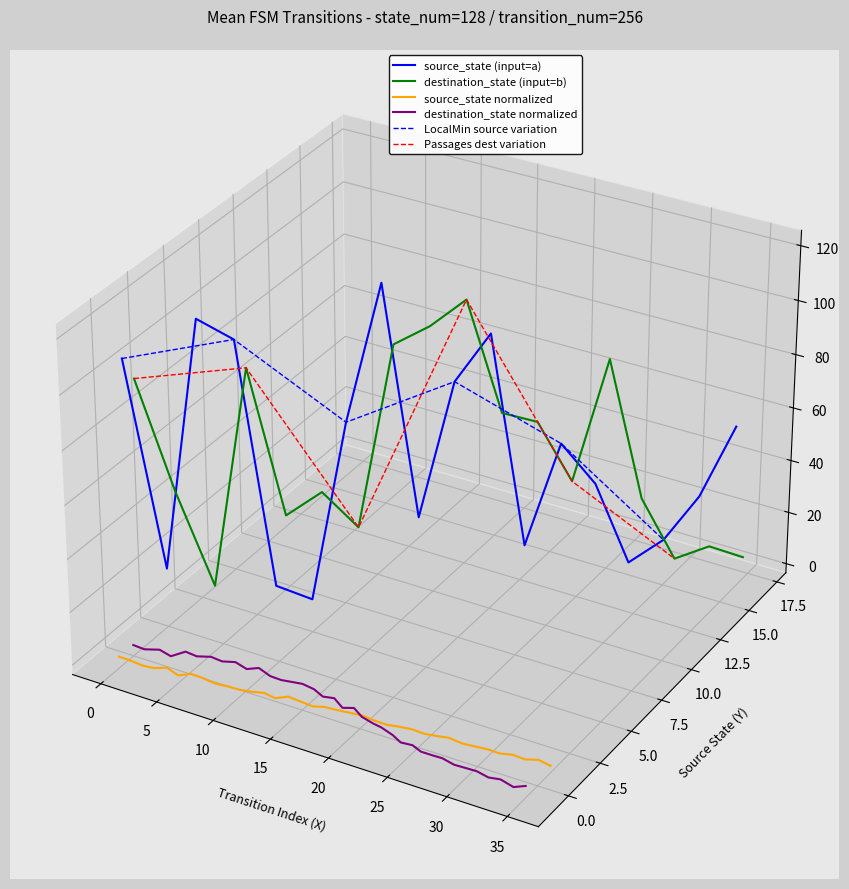

Which category has the lowest value across all series?

17